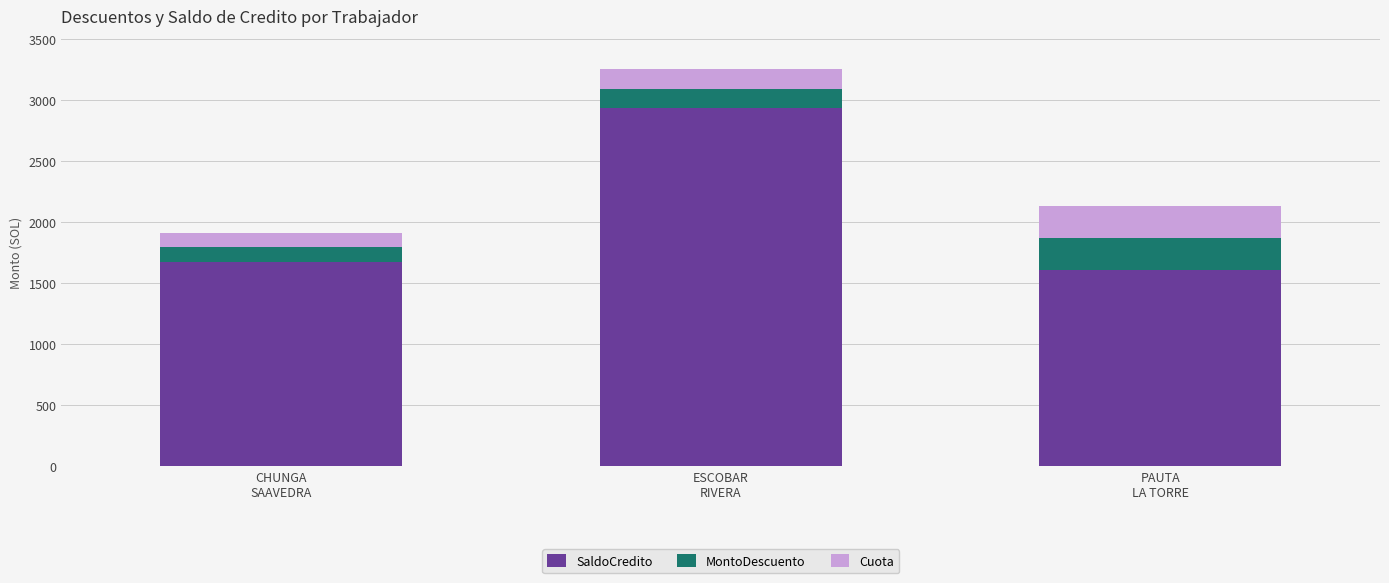

Reading left to right, what are the values for SaldoCredito?

1674.4	2931.9	1611.2